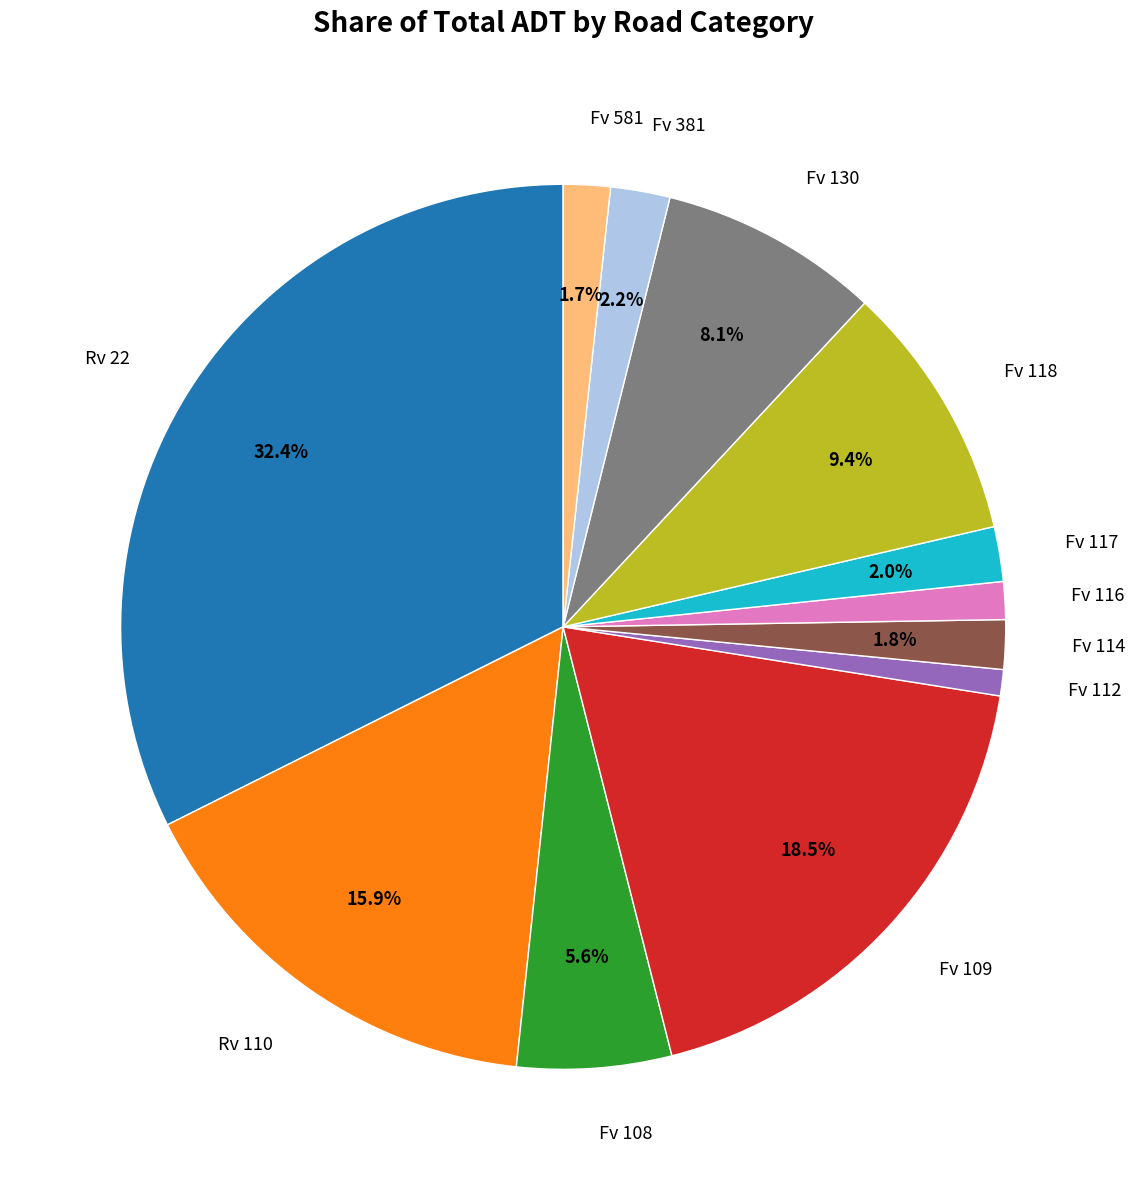

Is there any slice that represents more than half of the pie?

No